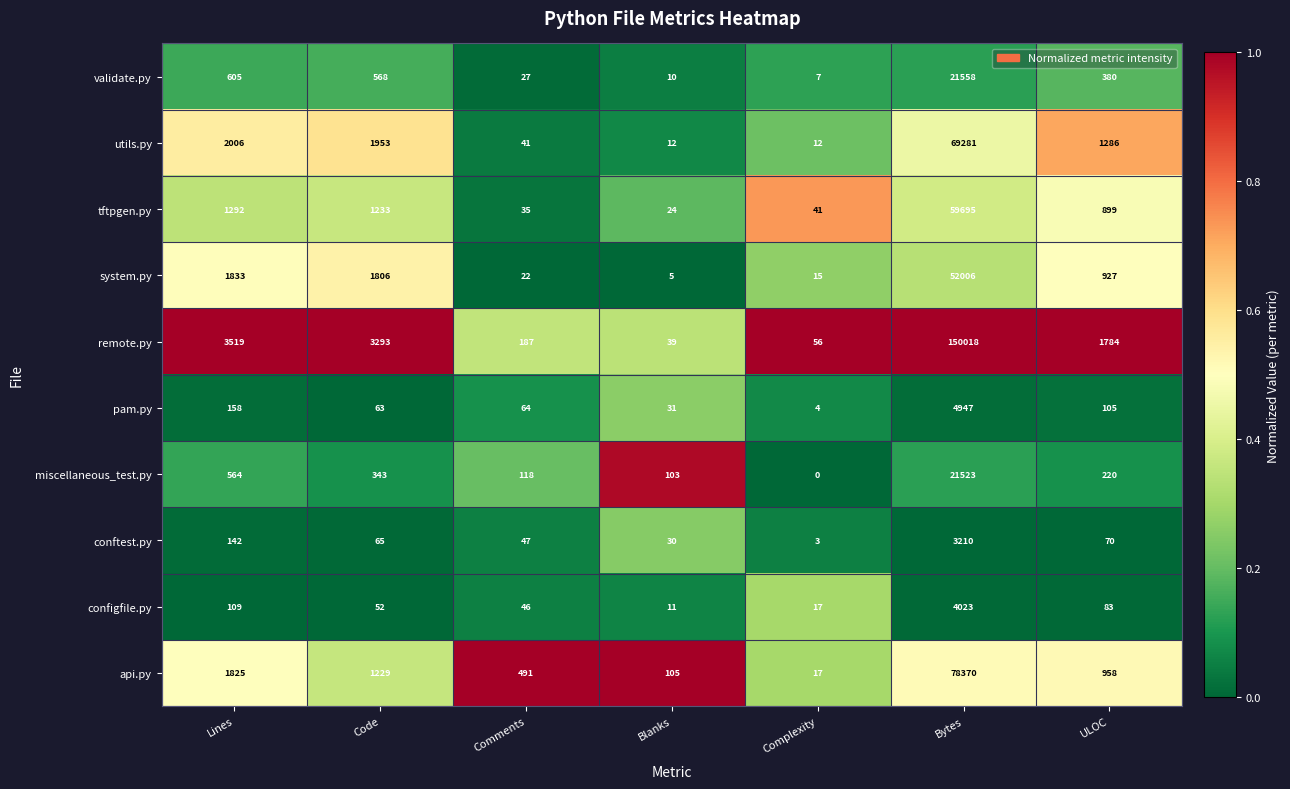

What is the sum of all conftest.py values?

3567